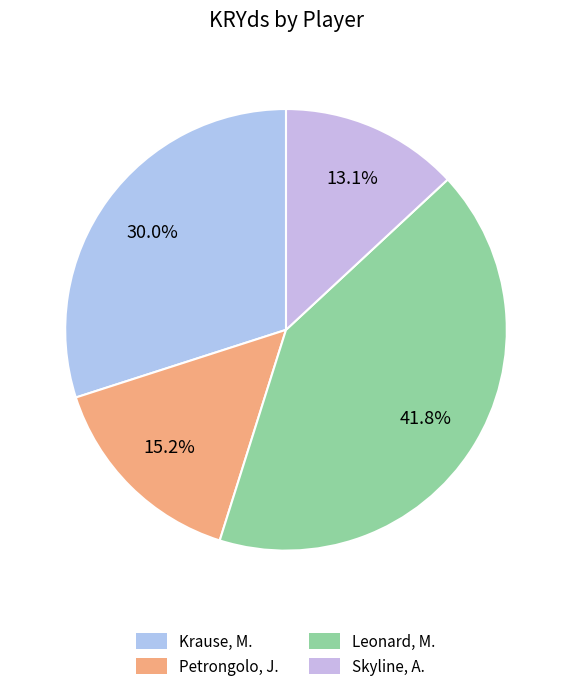

How many segments does this pie chart have?

4